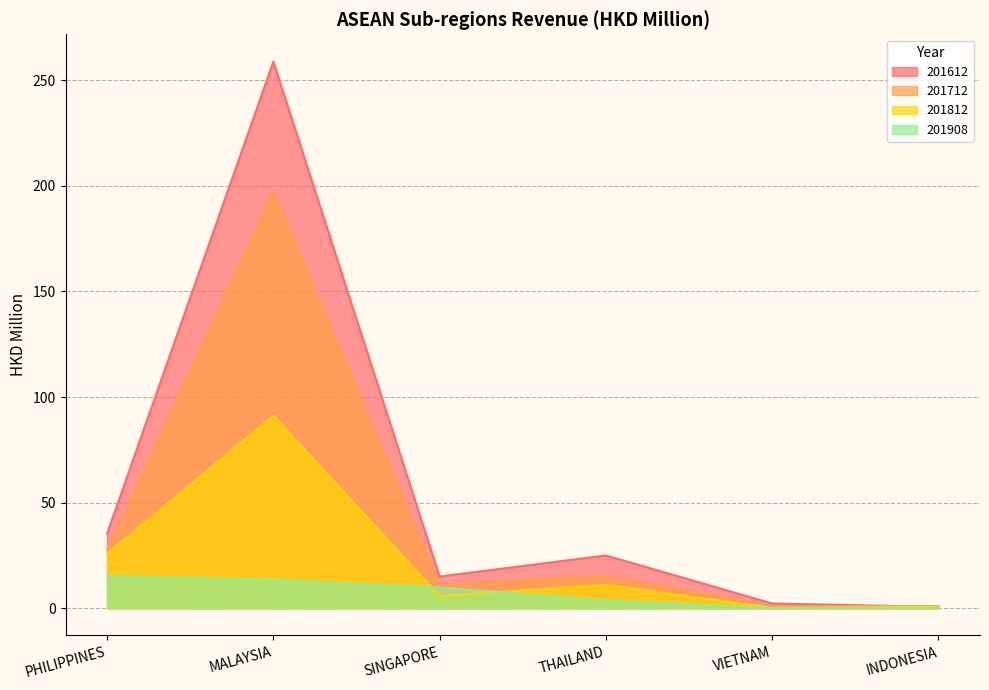

At which category does 201612 reach its first local peak?

MALAYSIA